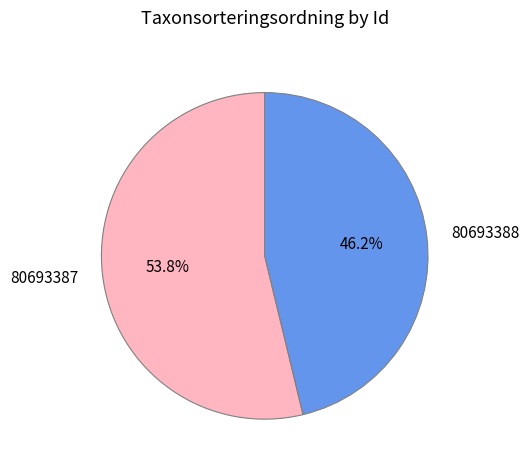

Approximately how many times larger is the value at 80693388 compared to 80693387?

0.9